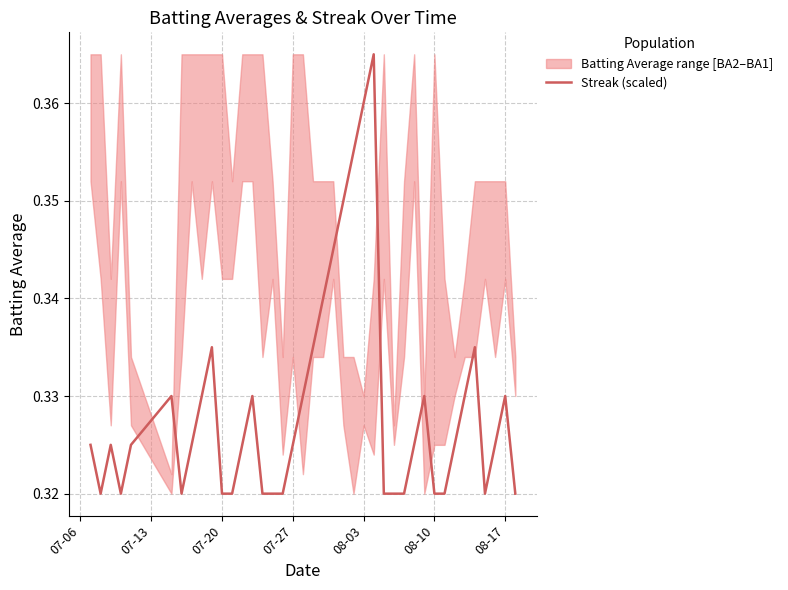

Is it true that the value at 07-27 is 0.3?

True